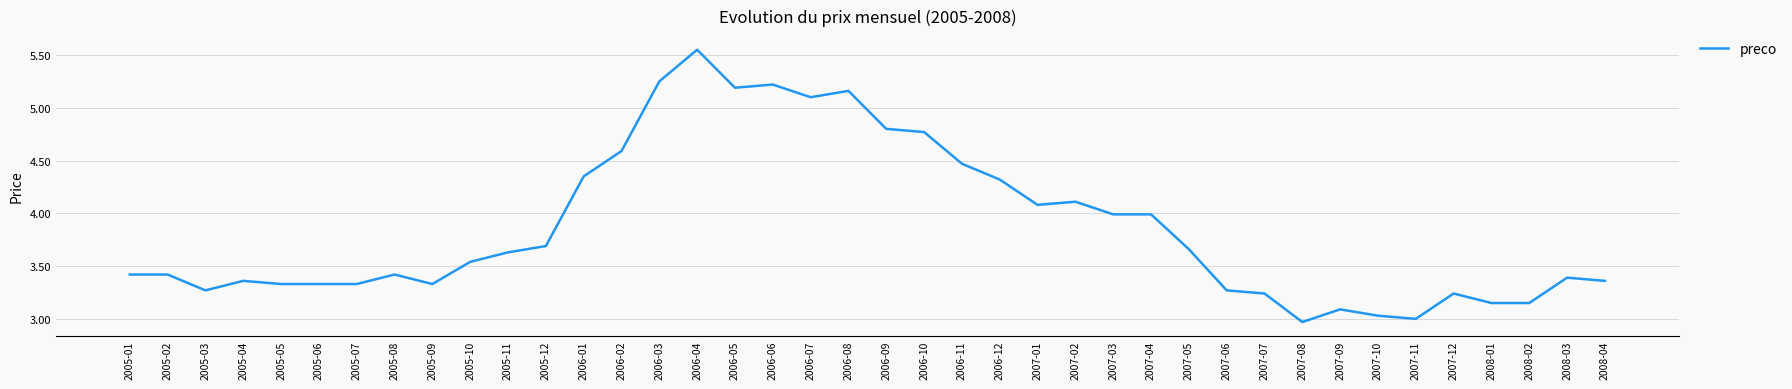

What position from the left is 2006-10?

22